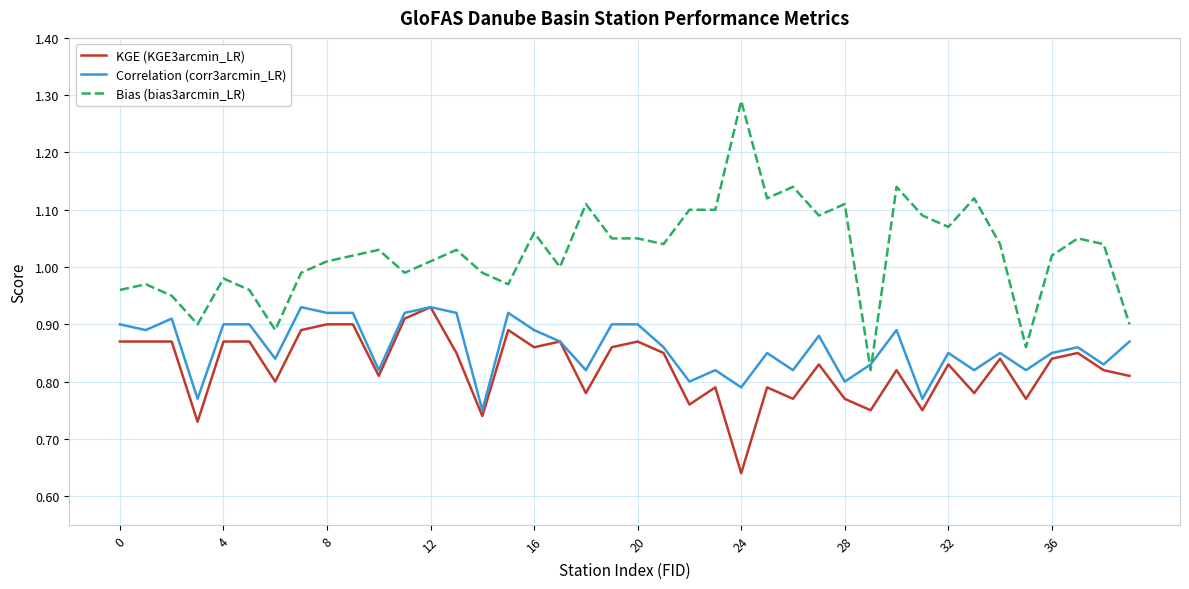

List the series in order of their overall mean, highest first.

Bias (bias3arcmin_LR), Correlation (corr3arcmin_LR), KGE (KGE3arcmin_LR)